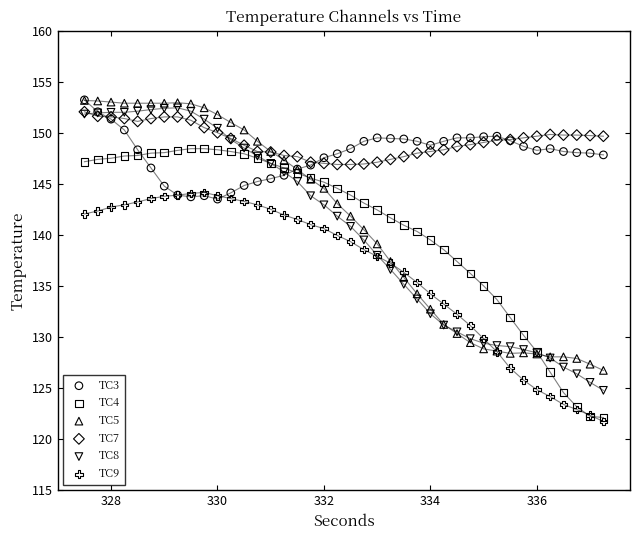

Which series contains the lowest Y value?

TC9